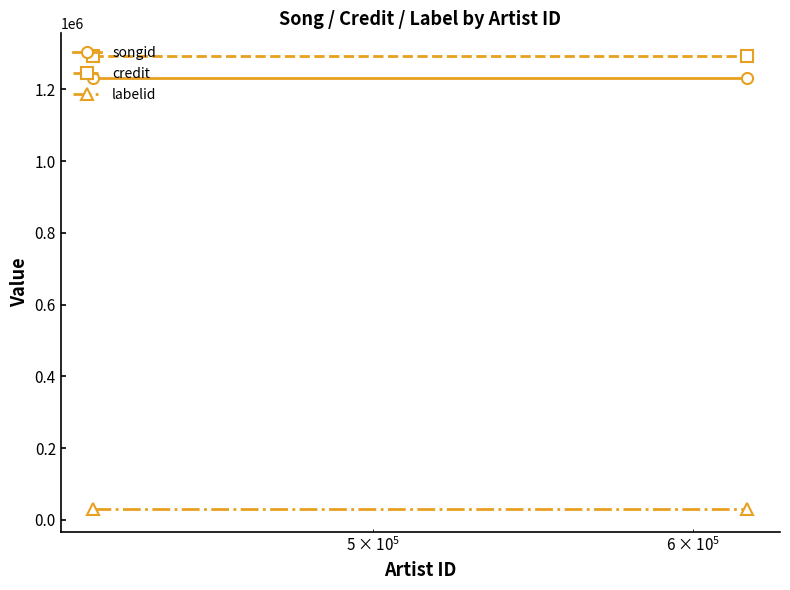

Which series has the largest total across all categories?

credit